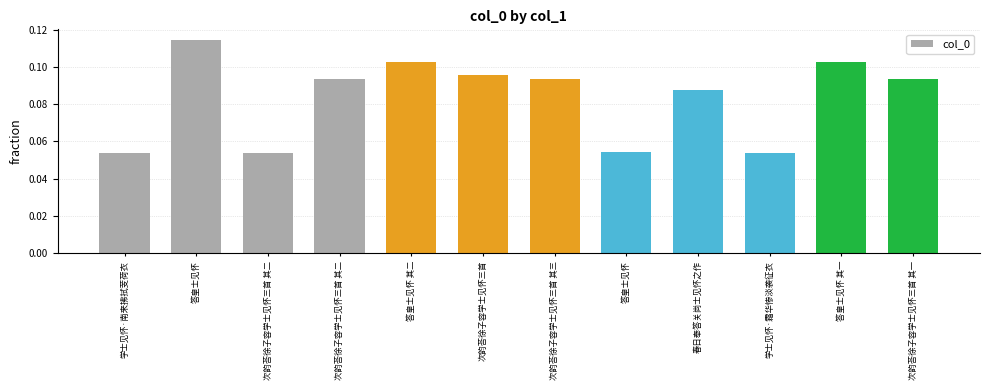

Is it true that the value at 次韵荅徐子容学士见怀三首 其二 is 0.1?

False